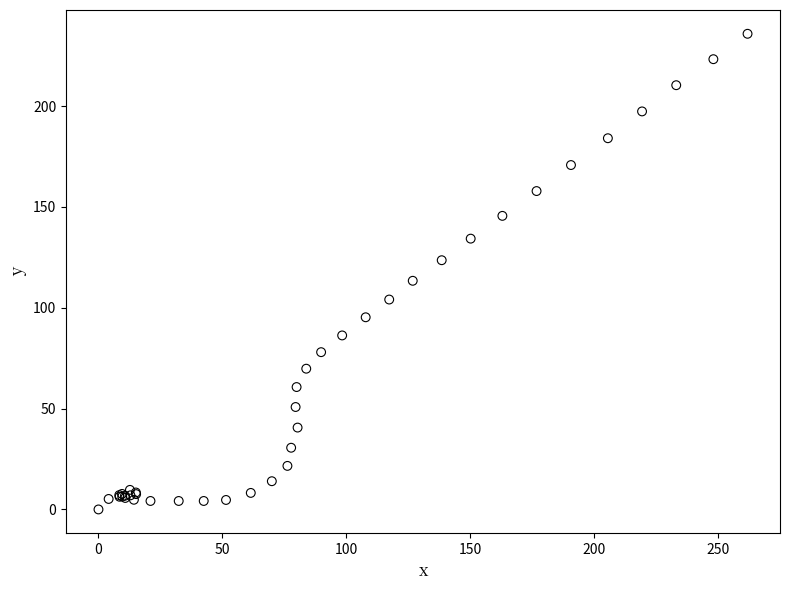

What Y value in the scatter plot is closest to 117?

113.4